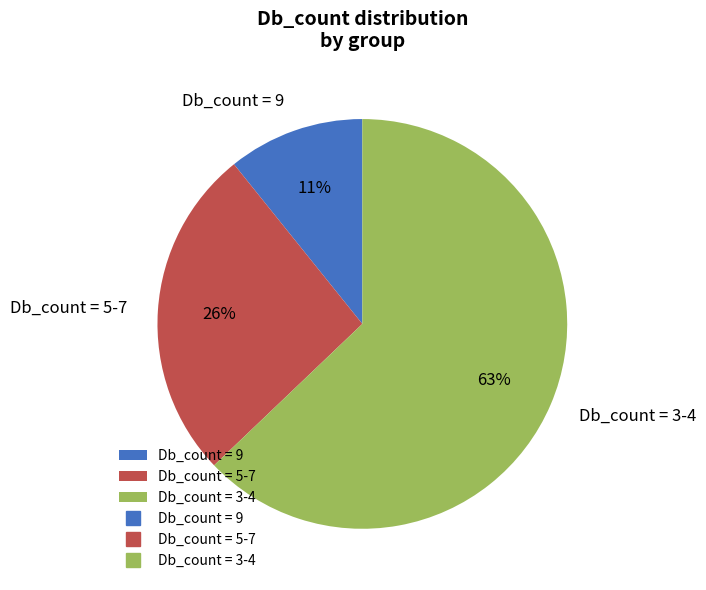

How many slices are in this pie chart?

3